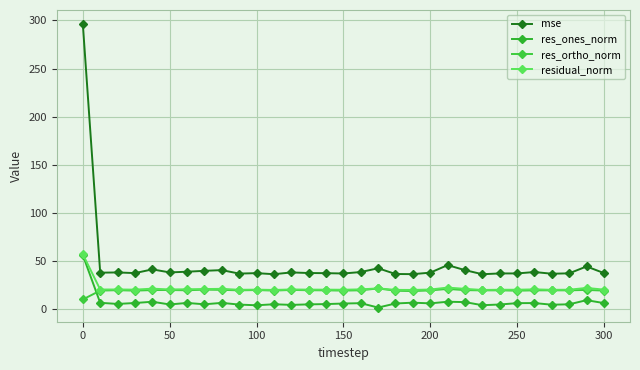

Does the chart have visible grid lines?

Yes